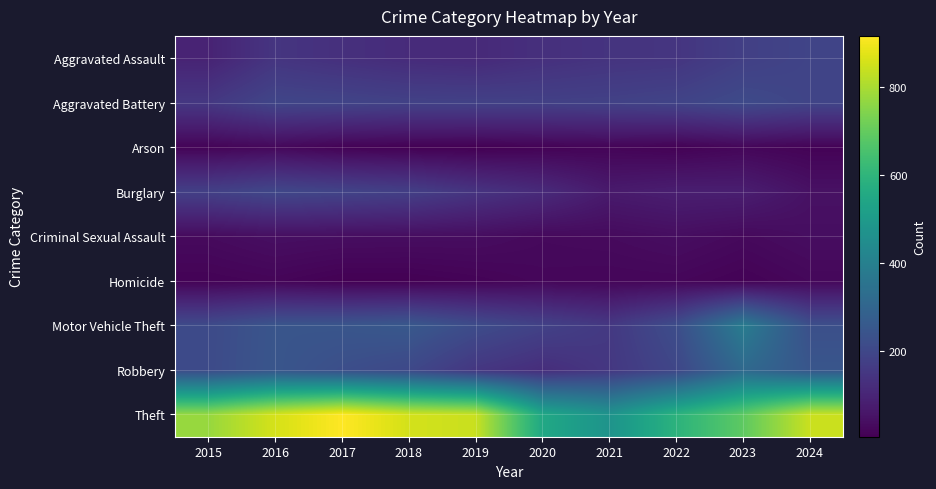

Reading right to left, list all the values displayed in this chart.

Aggravated Assault: 2024=192	2023=177	2022=146	2021=142	2020=131	2019=113	2018=119	2017=131	2016=146	2015=95
Aggravated Battery: 2024=193	2023=209	2022=190	2021=182	2020=180	2019=182	2018=183	2017=191	2016=196	2015=154
Arson: 2024=13	2023=21	2022=11	2021=17	2020=12	2019=6	2018=8	2017=12	2016=25	2015=15
Burglary: 2024=48	2023=81	2022=82	2021=71	2020=115	2019=143	2018=176	2017=189	2016=201	2015=178
Criminal Sexual Assault: 2024=39	2023=28	2022=39	2021=31	2020=28	2019=37	2018=38	2017=39	2016=42	2015=31
Homicide: 2024=24	2023=12	2022=21	2021=20	2020=22	2019=14	2018=8	2017=8	2016=18	2015=13
Motor Vehicle Theft: 2024=226	2023=384	2022=219	2021=156	2020=184	2019=216	2018=256	2017=247	2016=245	2015=211
Robbery: 2024=248	2023=316	2022=198	2021=153	2020=124	2019=150	2018=204	2017=224	2016=247	2015=212
Theft: 2024=843	2023=691	2022=592	2021=474	2020=550	2019=841	2018=856	2017=916	2016=858	2015=774